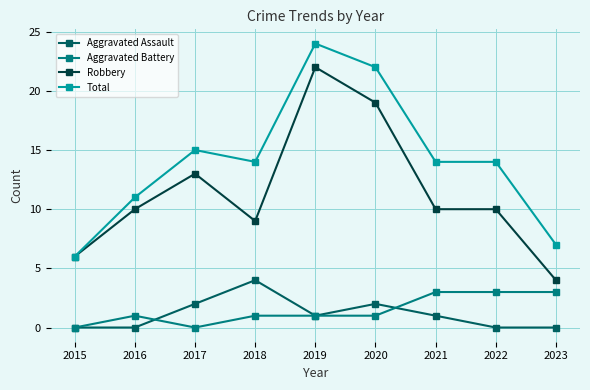

What is the maximum value shown in the chart?

24